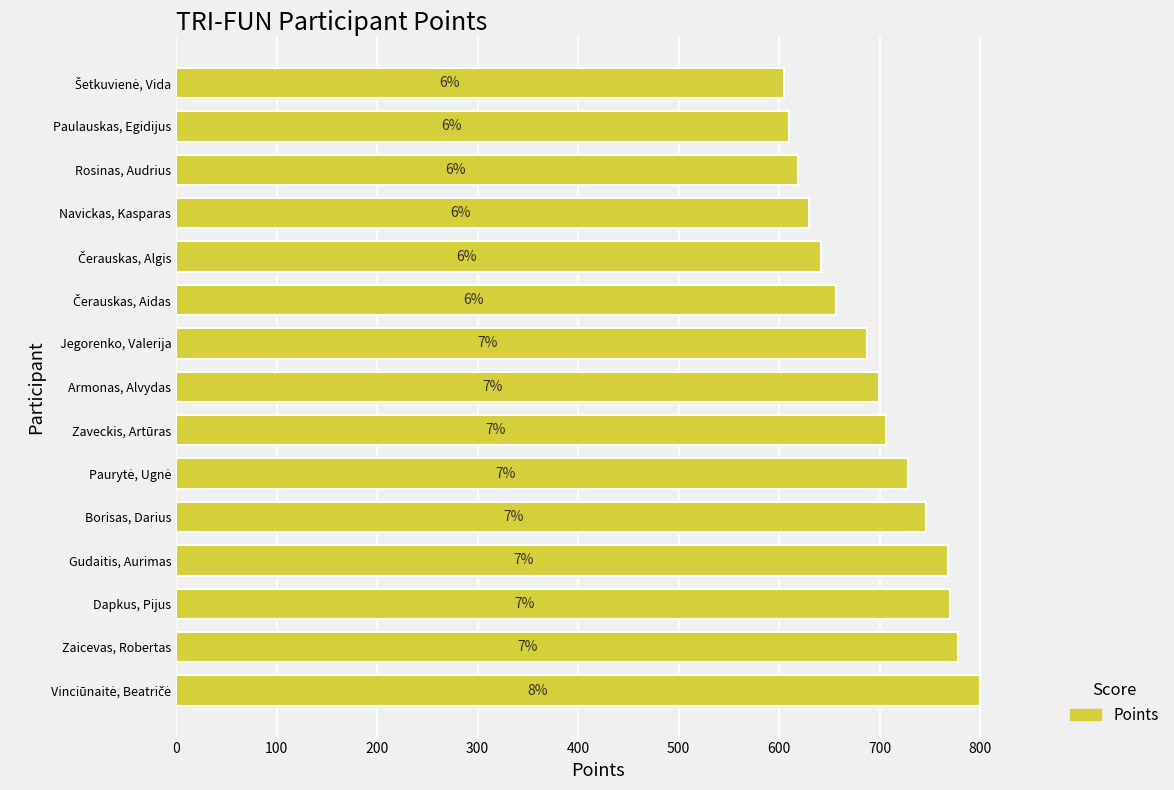

Are the bars horizontal?

Yes